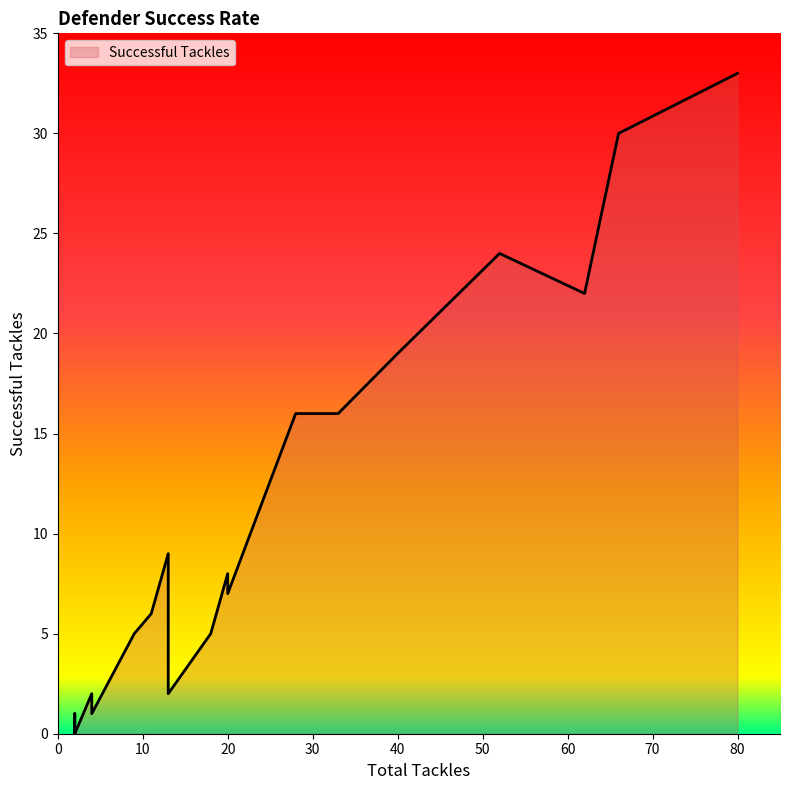

How many lines are shown in the chart?

1